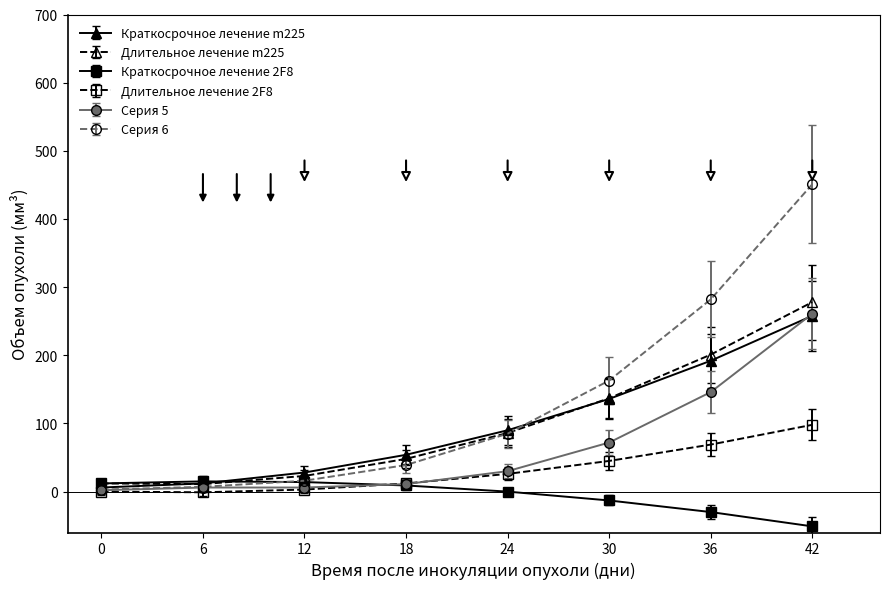

True or false: Серия 6 has more than 2 interior local peaks.

False